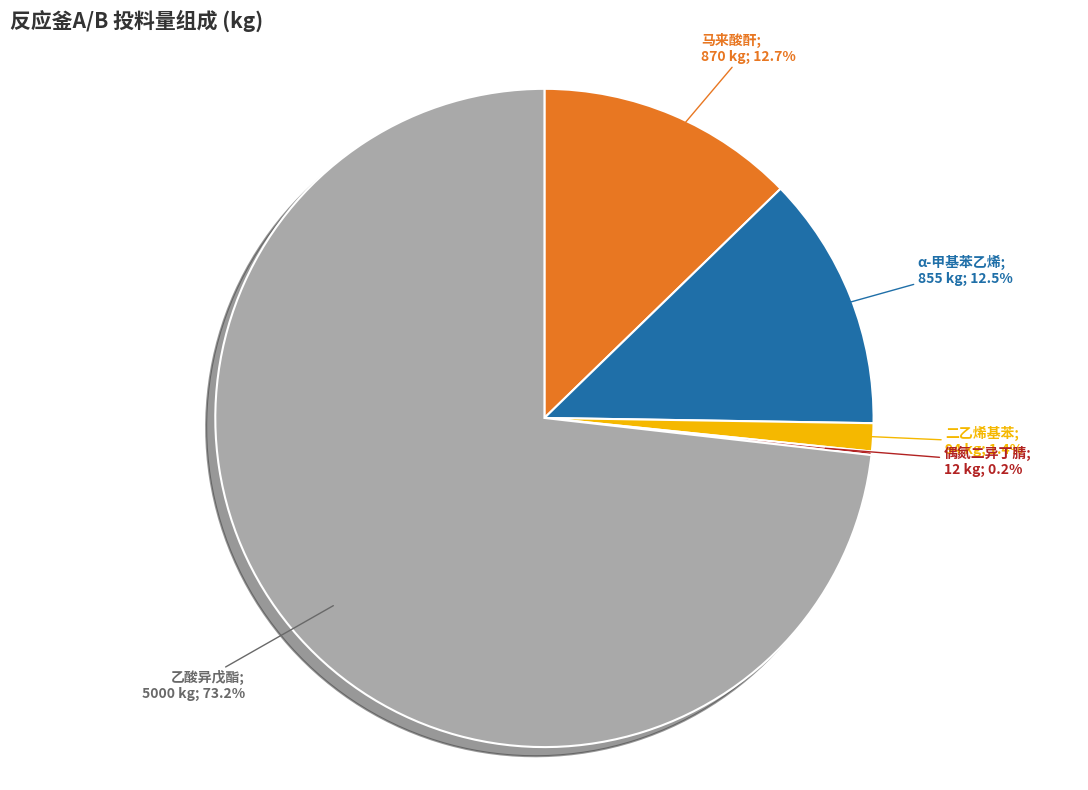

Is there any slice that represents more than half of the pie?

Yes